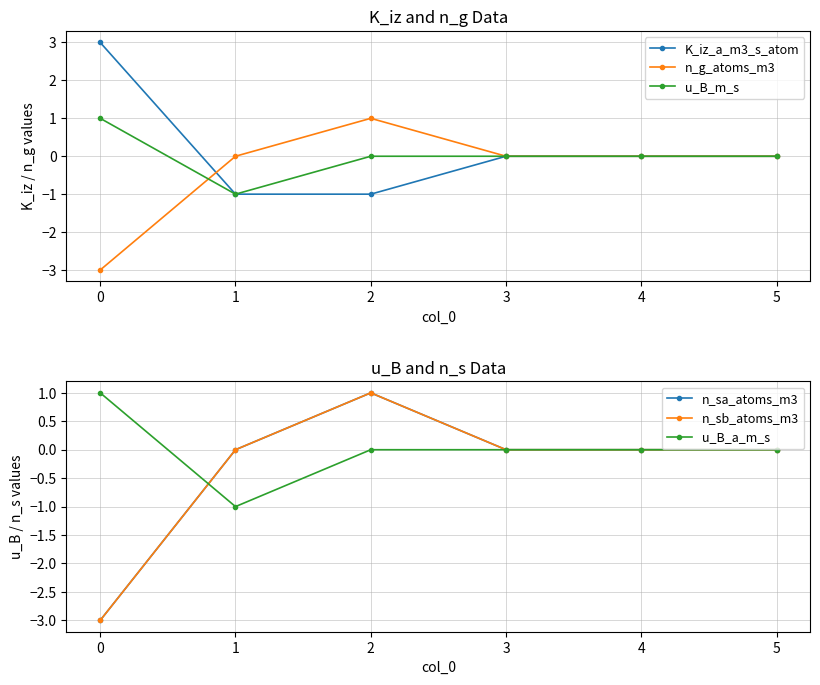

Is this an area chart (filled region under the line)?

No